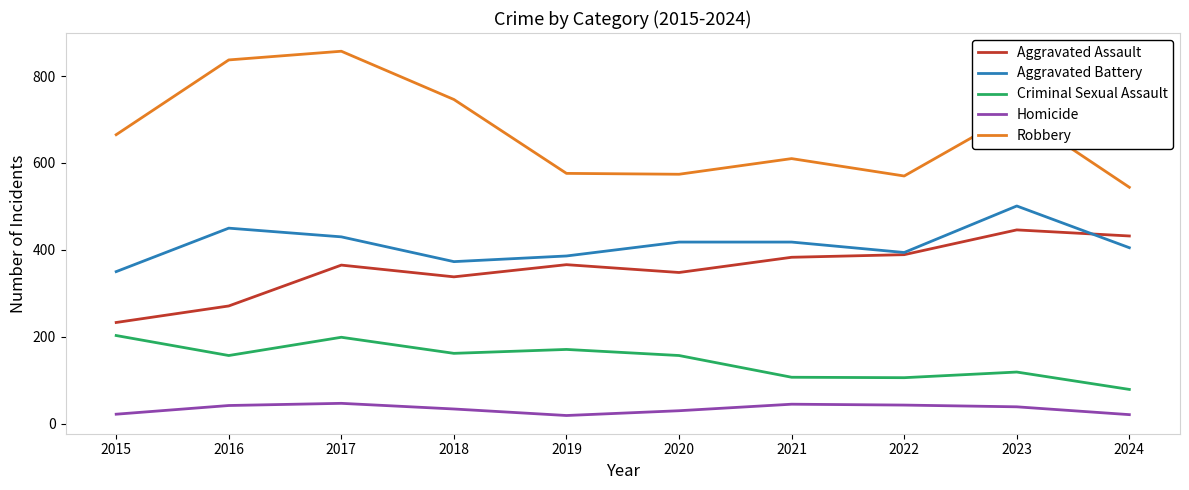

Which category has the highest value across all series?

2017